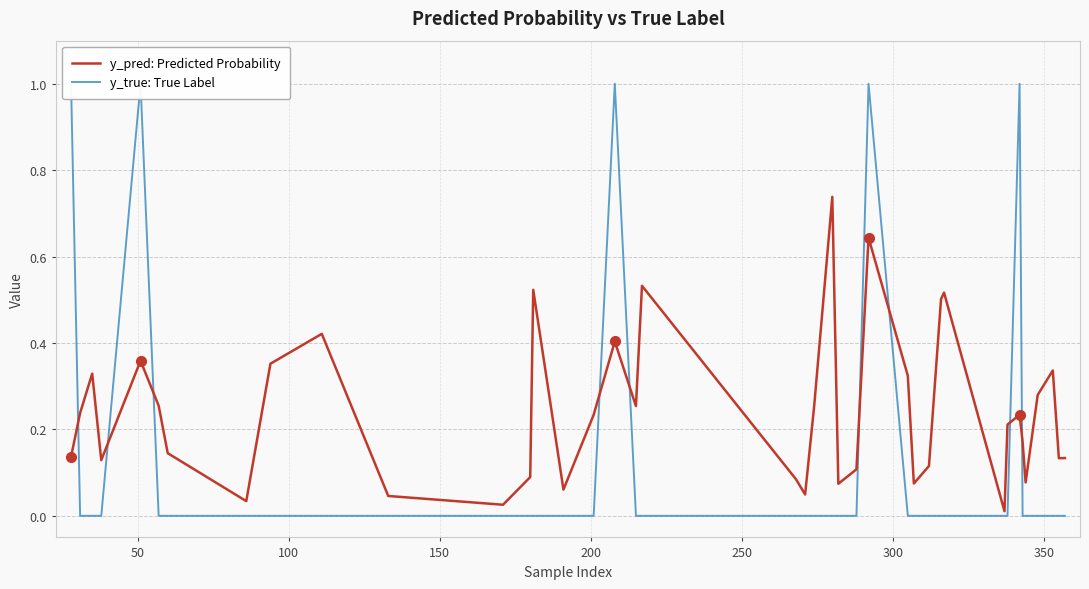

At how many categories does at least one series exceed 0?

40